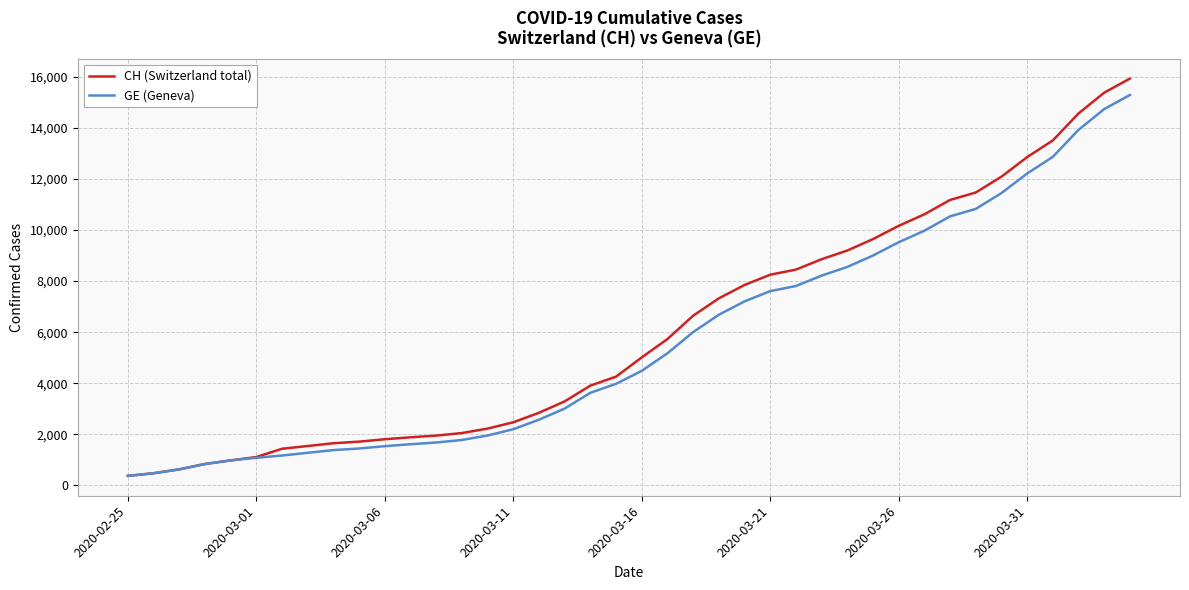

What is the maximum value for CH (Switzerland total)?

15926